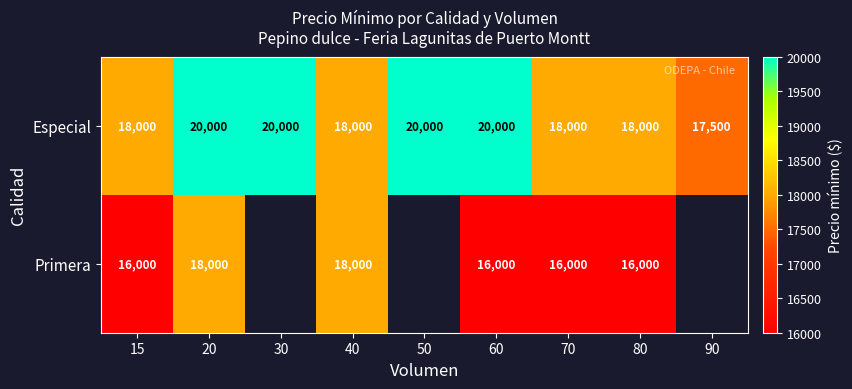

Which category has the lowest value across all series?

15